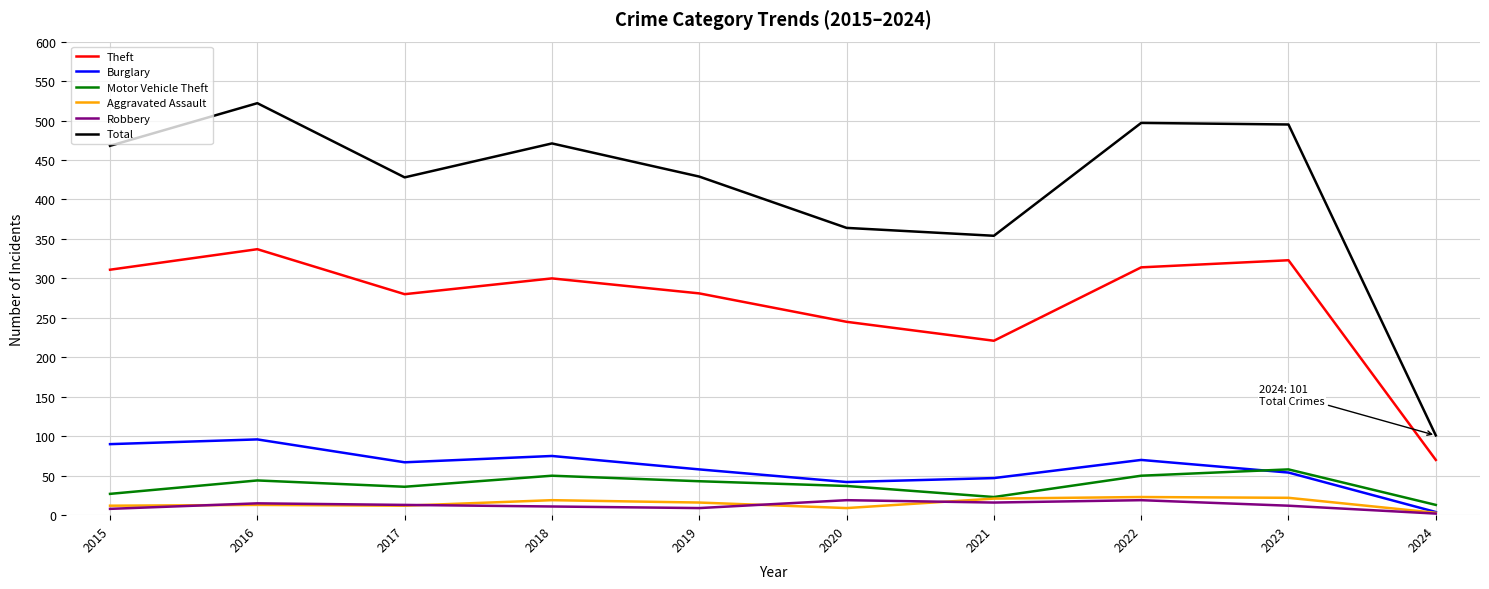

Which label corresponds to the largest value in the chart?

2016